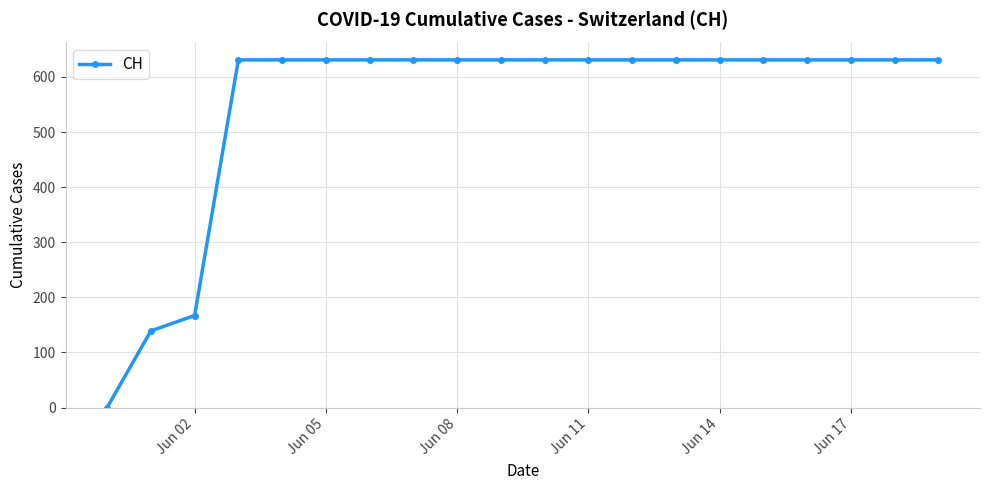

What is the value of the 13th point from the left?

631